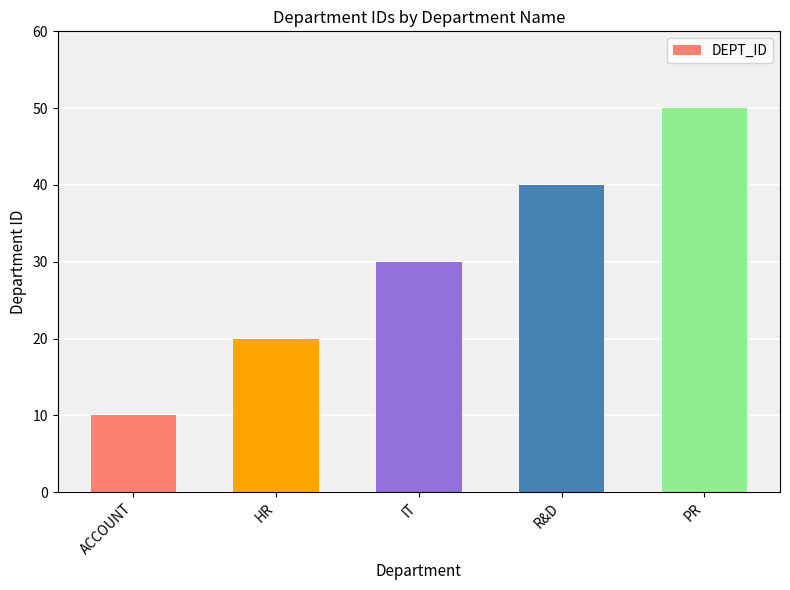

Rank the categories by value from lowest to highest.

ACCOUNT, HR, IT, R&D, PR